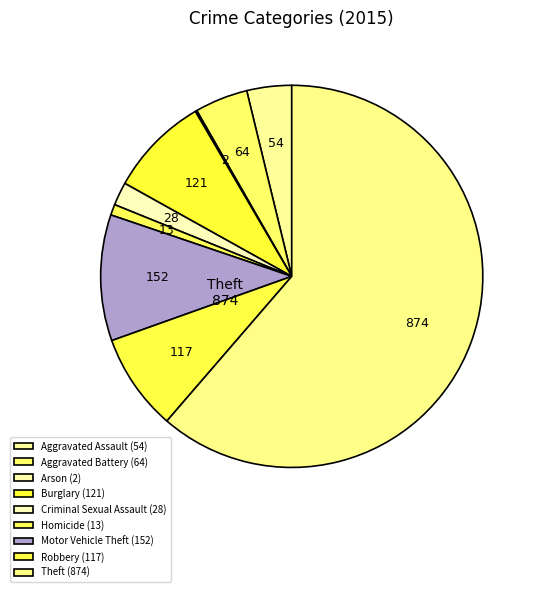

What is the ratio of the value at Homicide to the value at Criminal Sexual Assault?

0.5